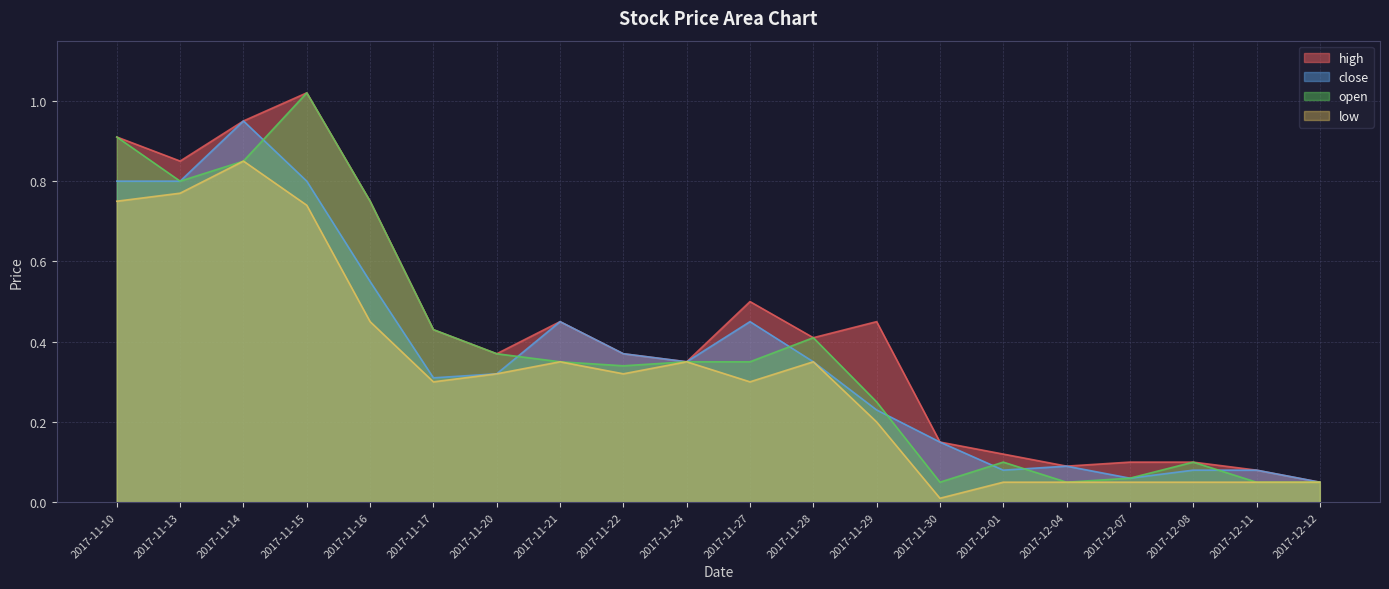

What is the label of the 9th point from the right?

2017-11-28